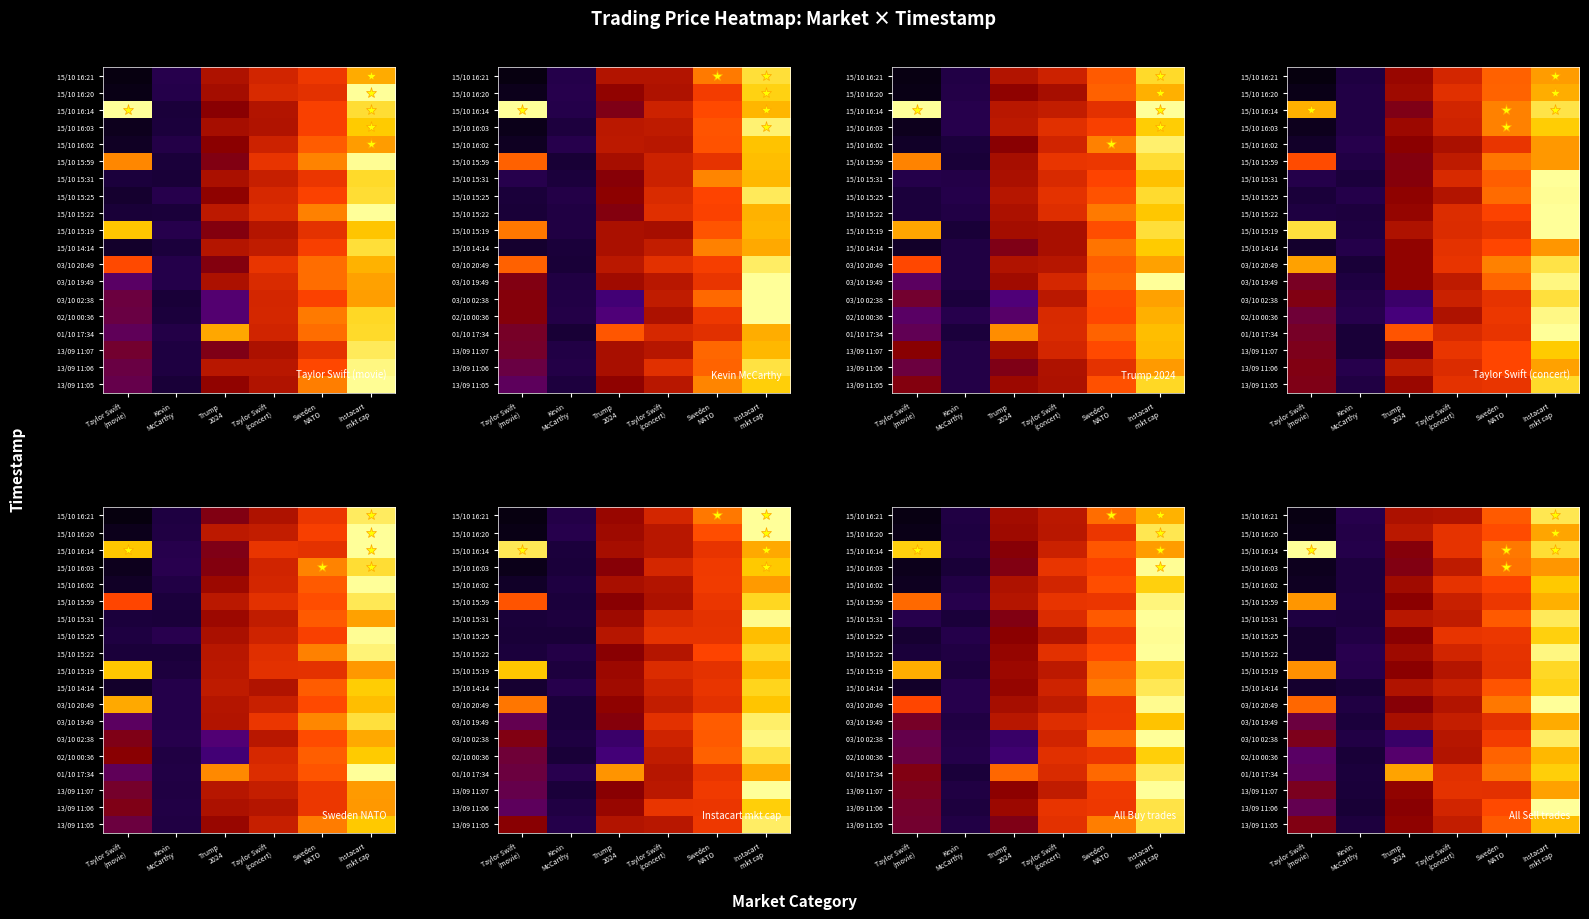

At which label does 15/10 16:02 reach its minimum?

Taylor Swift (movie)